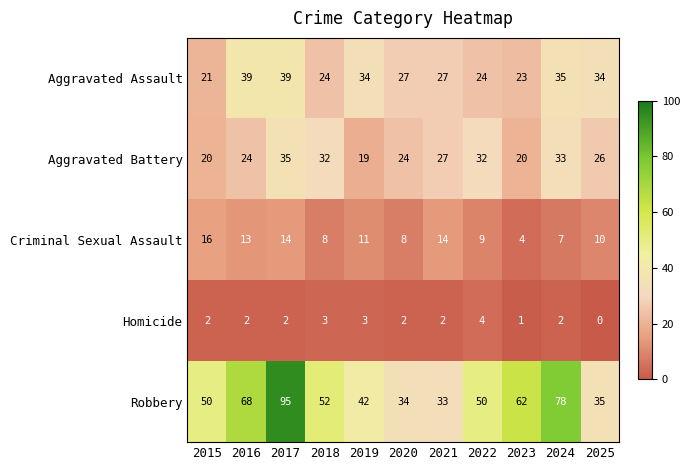

The Homicide series shows 3 at 2019. True or false?

True